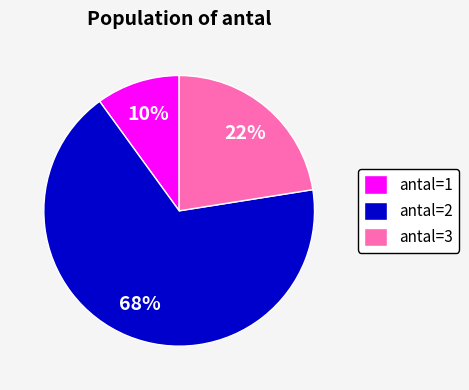

Is it true that antal=2 is 58% of the pie?

False